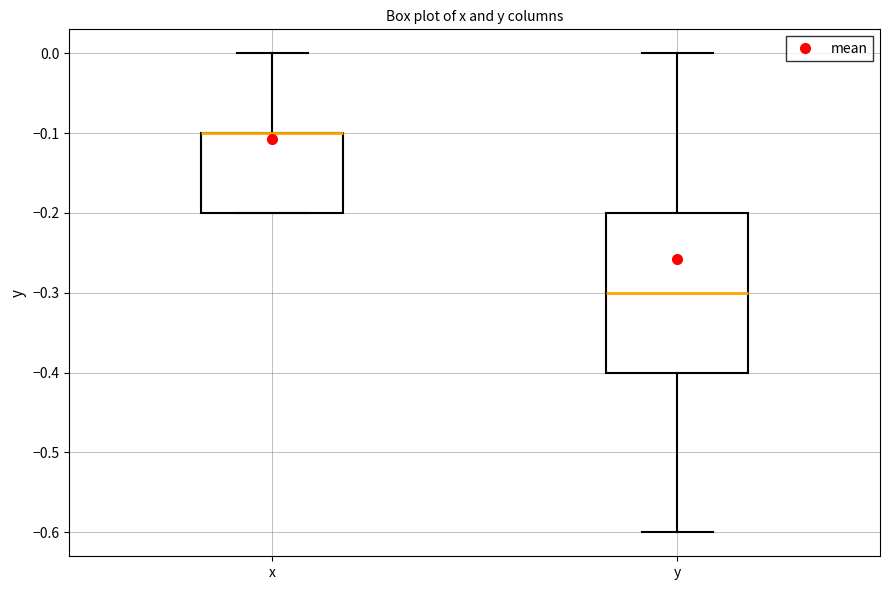

Reading left to right, read every box against the y-axis: the position of its median line, the range the box covers, and the ends of its whiskers. The values are not printed on the chart, so give them approximately, as read against the axis.

x: median -0.1 (drawn on the box's upper edge), box -0.2 to -0.1, whiskers -0.2 to 0.0
y: median -0.3, box -0.4 to -0.2, whiskers -0.6 to 0.0